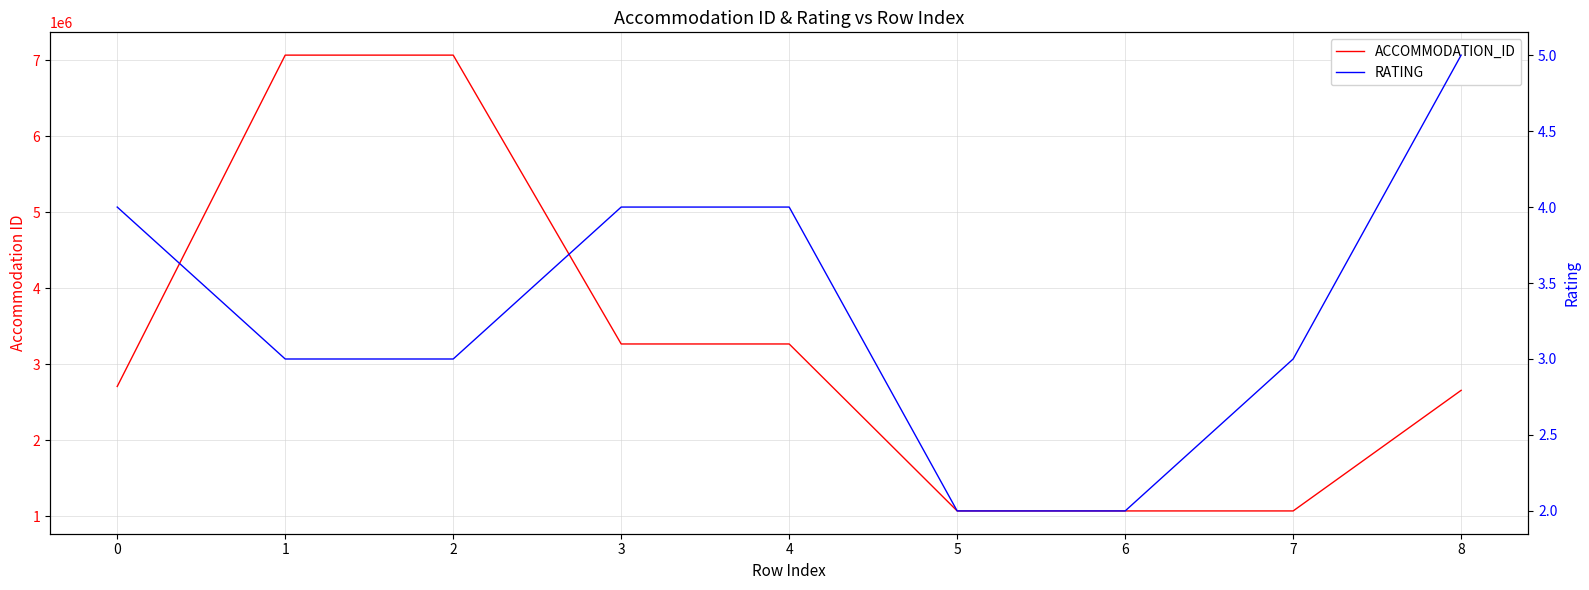

At which category is the sum across all series the highest?

1